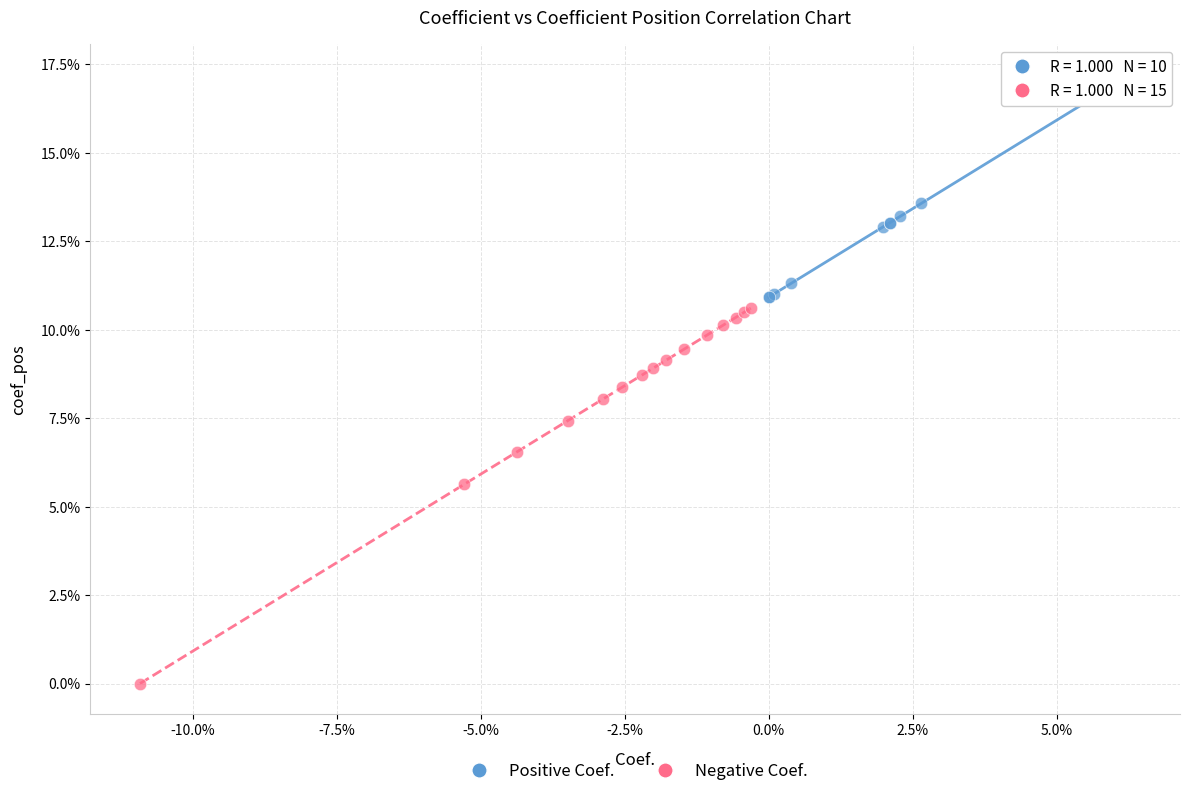

What are all the series names shown in the legend?

Positive Coef., Negative Coef.